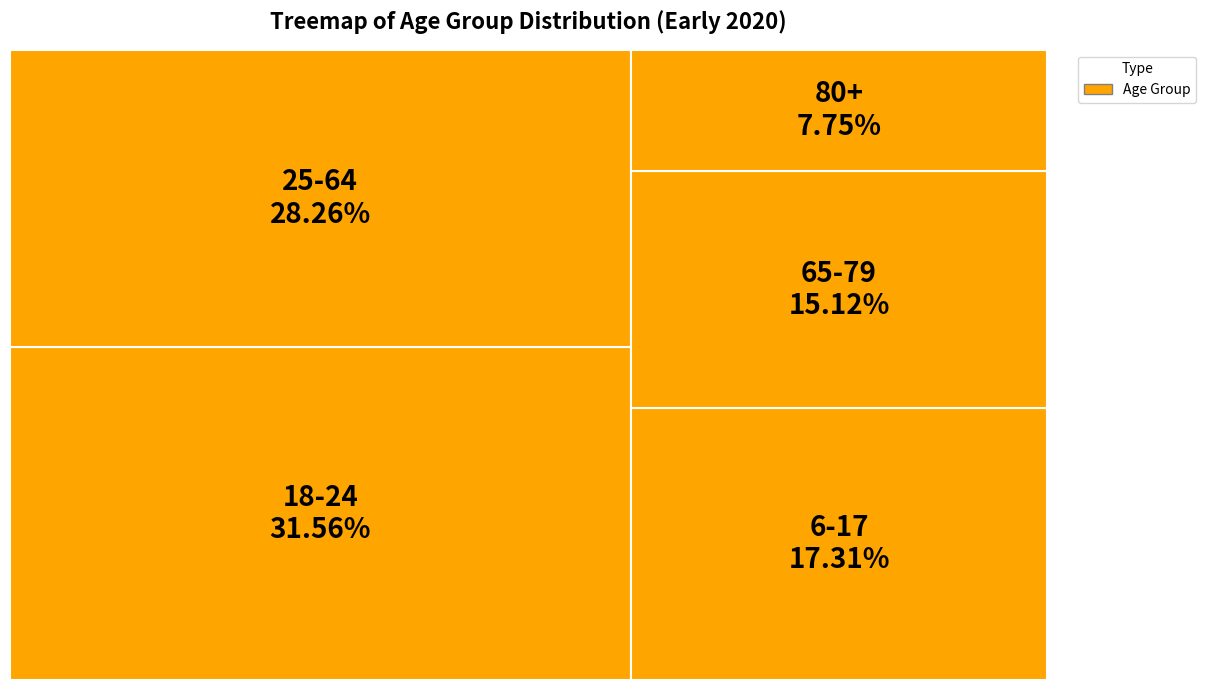

Count the number of slices in the pie.

5